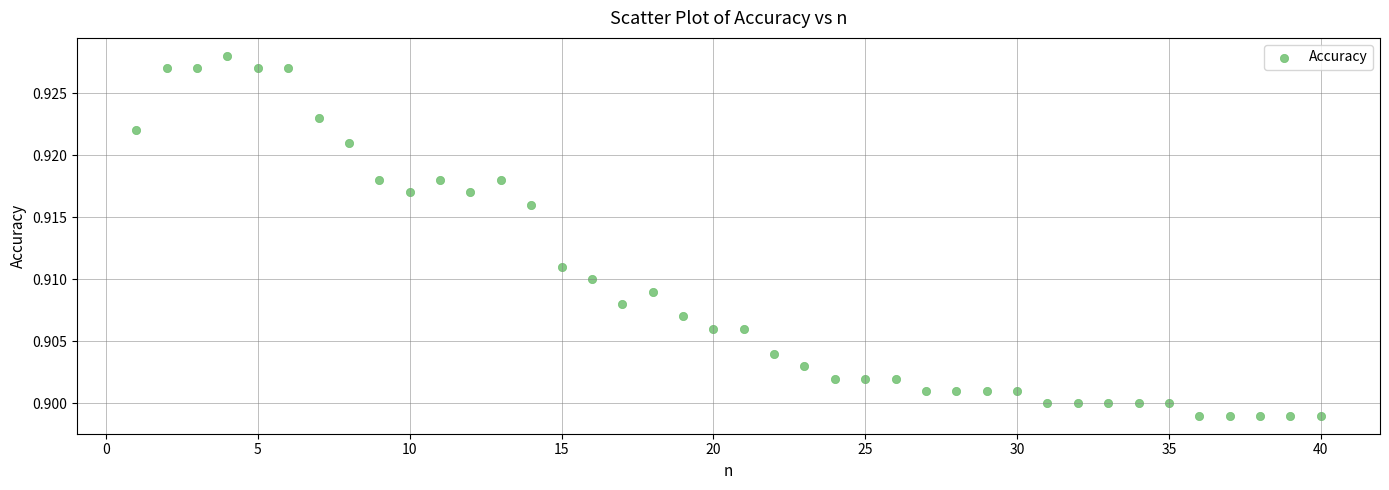

What is the range of X values (max minus min)?

39.0